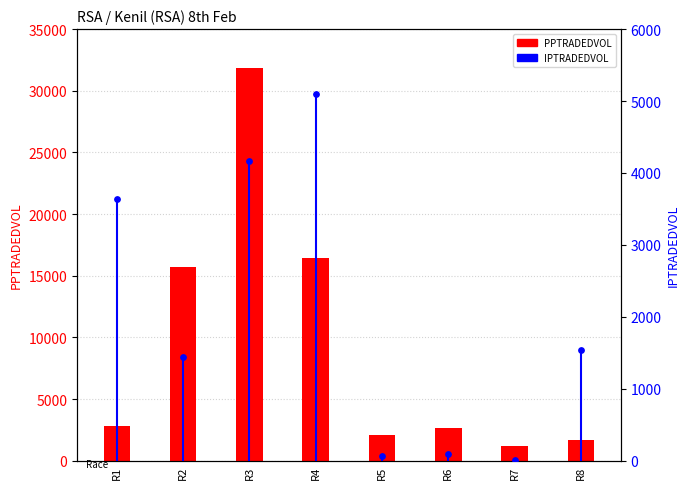

Which series reaches the maximum Y coordinate?

PPTRADEDVOL